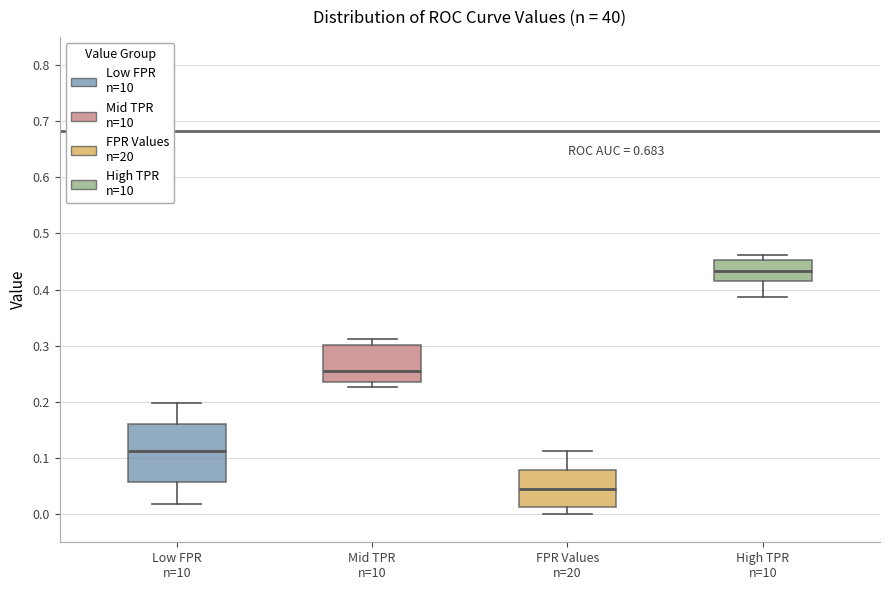

Which box's median line is the lowest?

FPR Values n=20